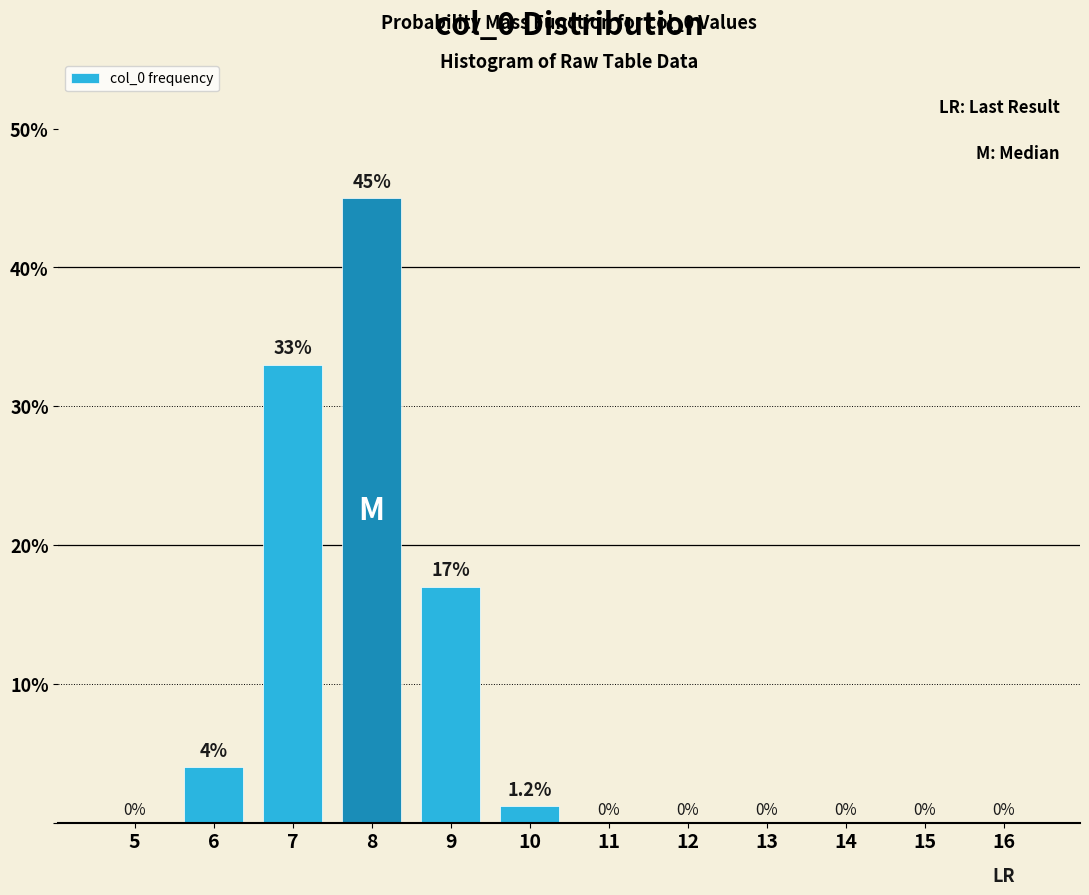

Reading right to left, extract all data points from this chart.

16=0.0	15=0.0	14=0.0	13=0.0	12=0.0	11=0.0	10=1.2	9=17.0	8=45.0	7=33.0	6=4.0	5=0.0